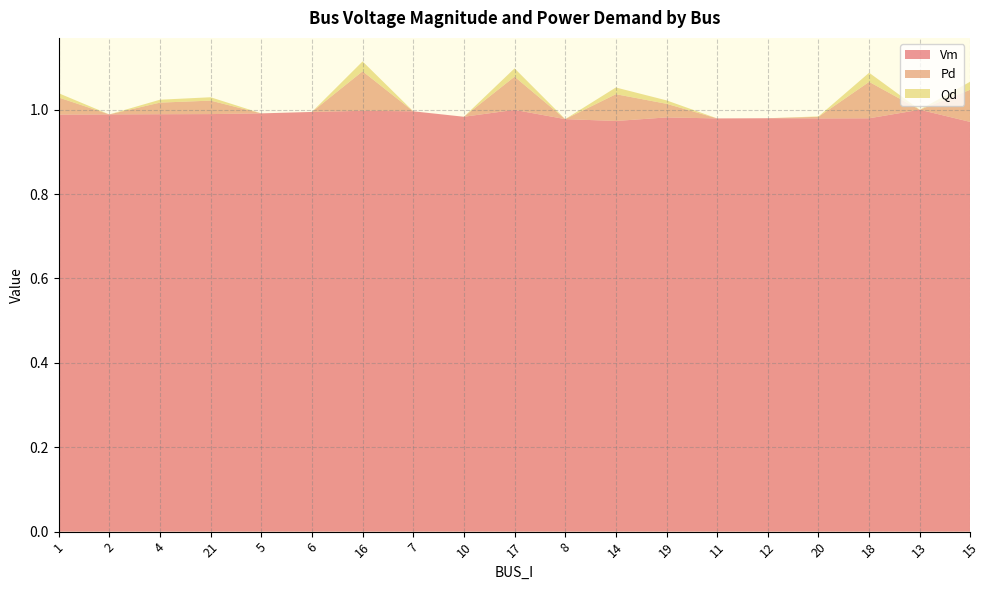

Reading left to right, what are all the values shown in this chart?

Vm: 1.0	1.0	1.0	1.0	1.0	1.0	1.0	1.0	1.0	1.0	1.0	1.0	1.0	1.0	1.0	1.0	1.0	1.0	1.0
Pd: 0.0	0.0	0.0	0.0	0.0	0.0	0.1	0.0	0.0	0.1	0.0	0.1	0.0	0.0	0.0	0.0	0.1	0.0	0.1
Qd: 0.0	0.0	0.0	0.0	0.0	0.0	0.0	0.0	0.0	0.0	0.0	0.0	0.0	0.0	0.0	0.0	0.0	0.0	0.0